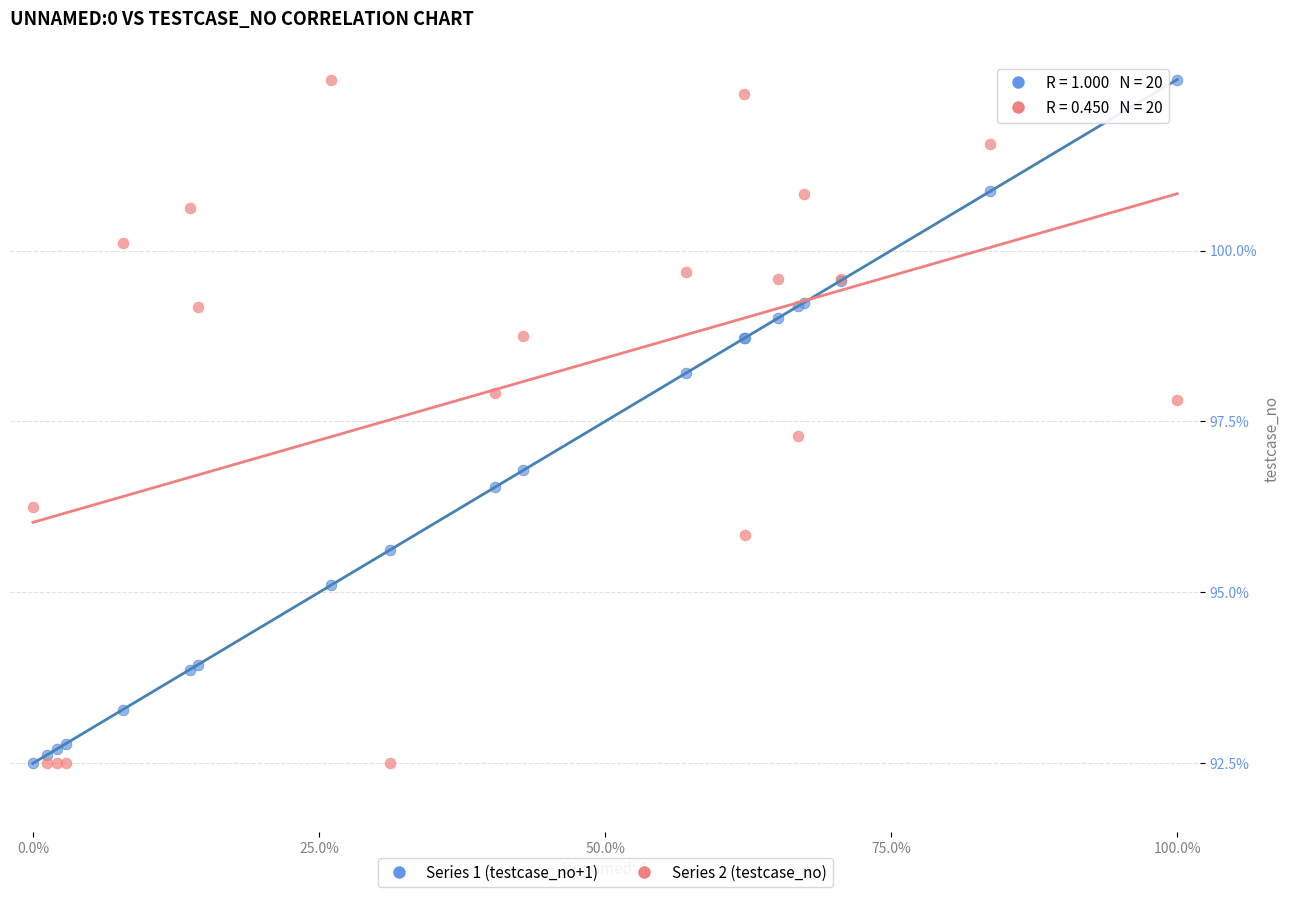

What are all the series names shown in the legend?

Series 1 (testcase_no+1), Series 2 (testcase_no)